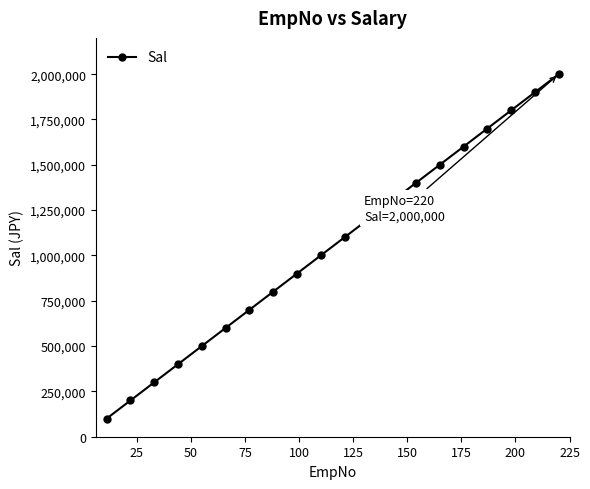

What is the value of the 14th point from the left?

1400000